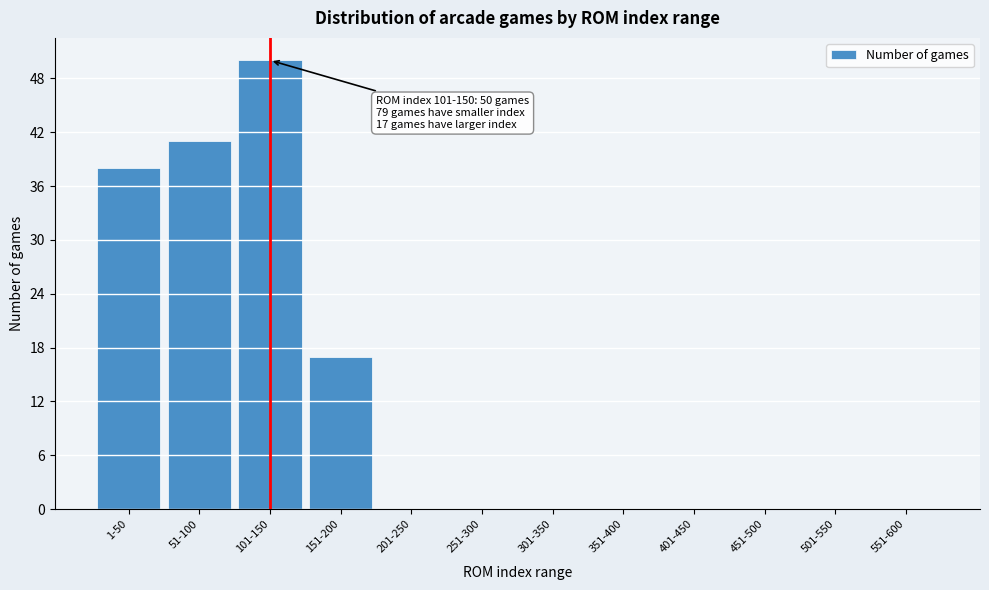

Reading left to right, transcribe all the data shown in this chart.

1-50=38	51-100=41	101-150=50	151-200=17	201-250=0	251-300=0	301-350=0	351-400=0	401-450=0	451-500=0	501-550=0	551-600=0